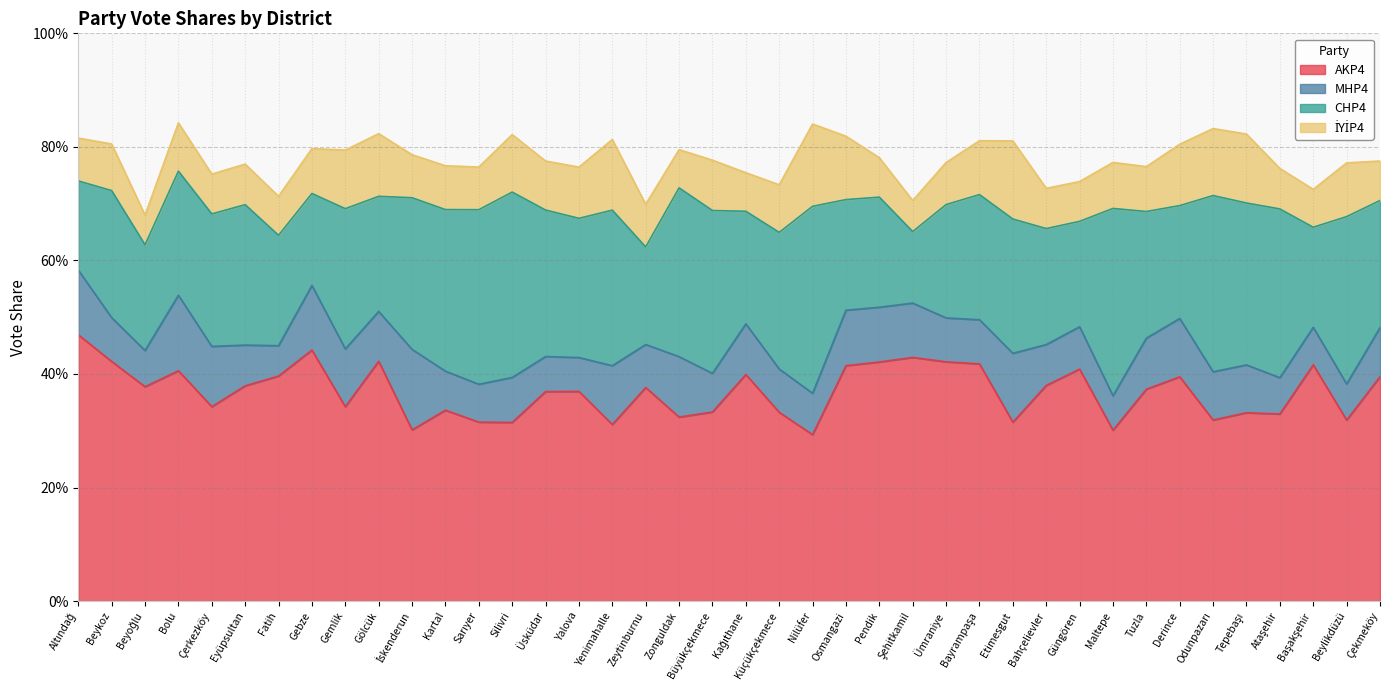

Which category has the lowest value in the İYİP4 series?

Beyoğlu